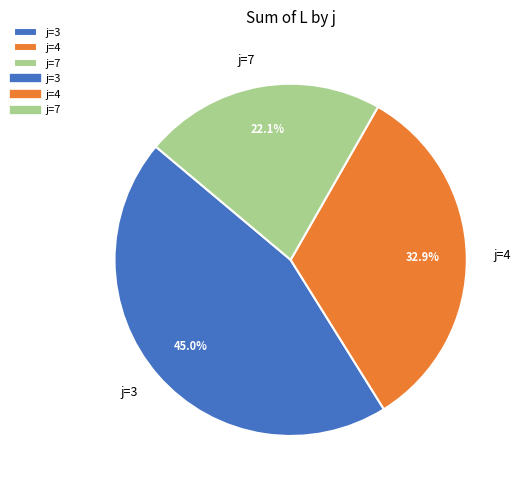

Rank the categories by value from lowest to highest.

j=7, j=4, j=3